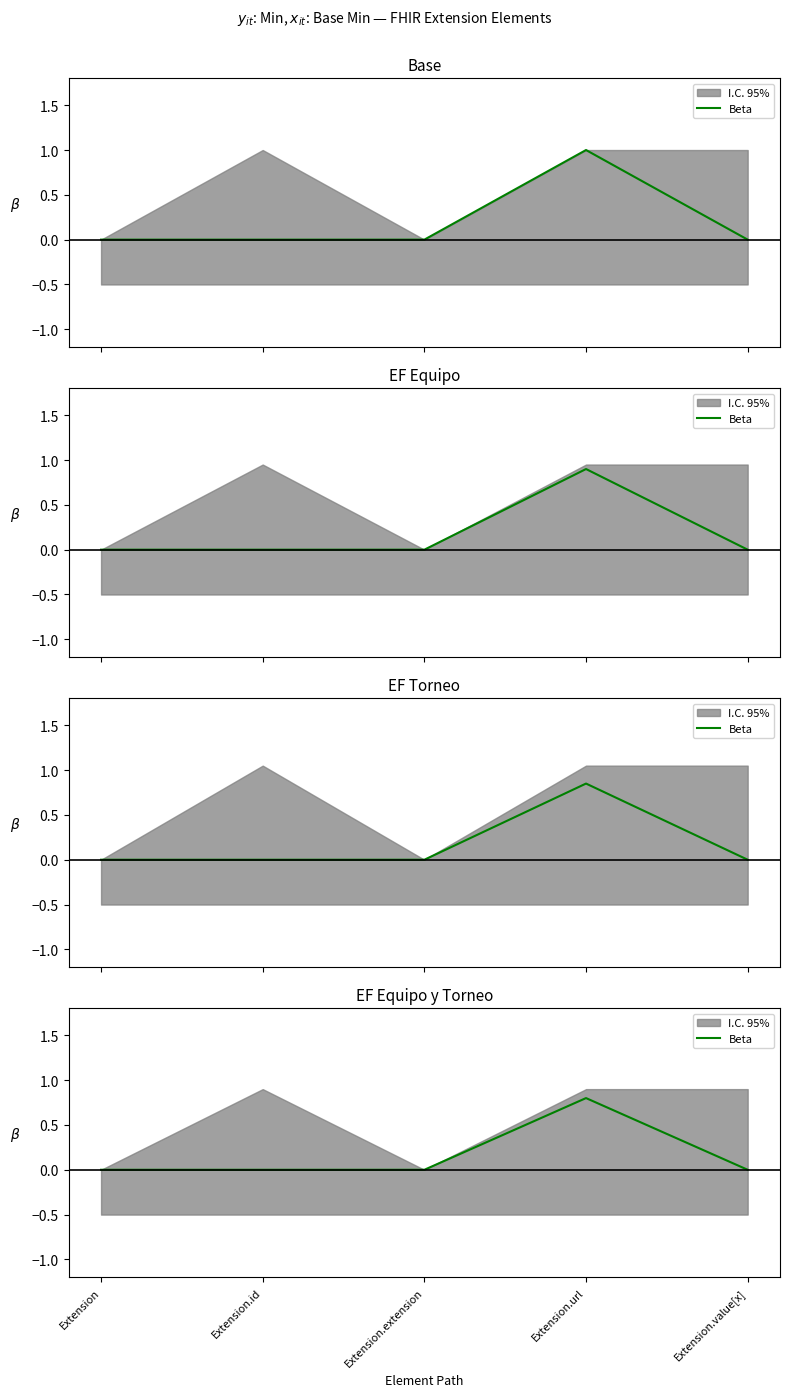

Does the chart have visible grid lines?

No